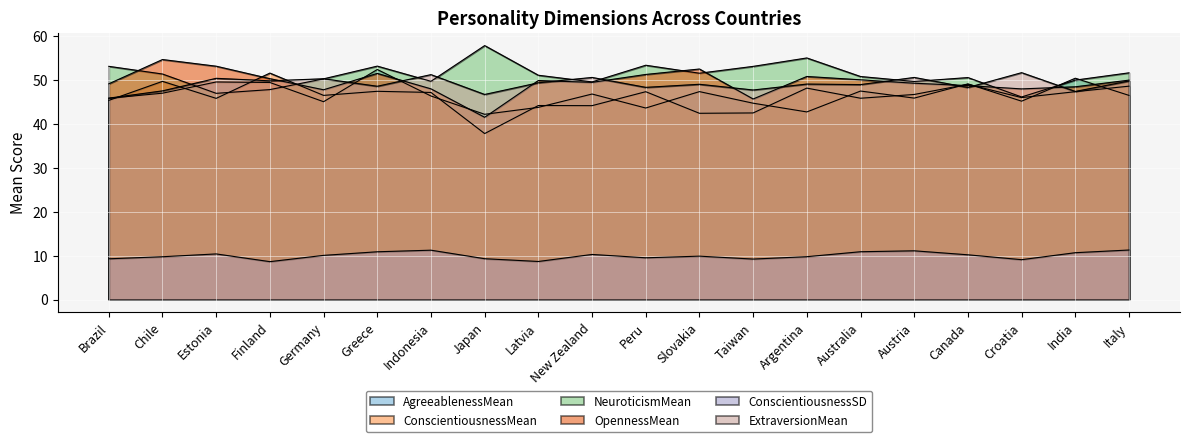

Between Germany and Indonesia, which series saw the biggest shift?

AgreeablenessMean